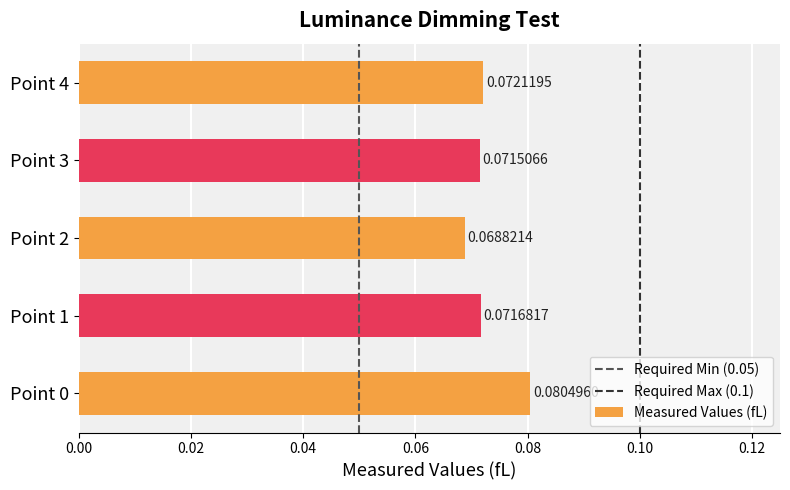

Does the chart contain stacked bars?

No